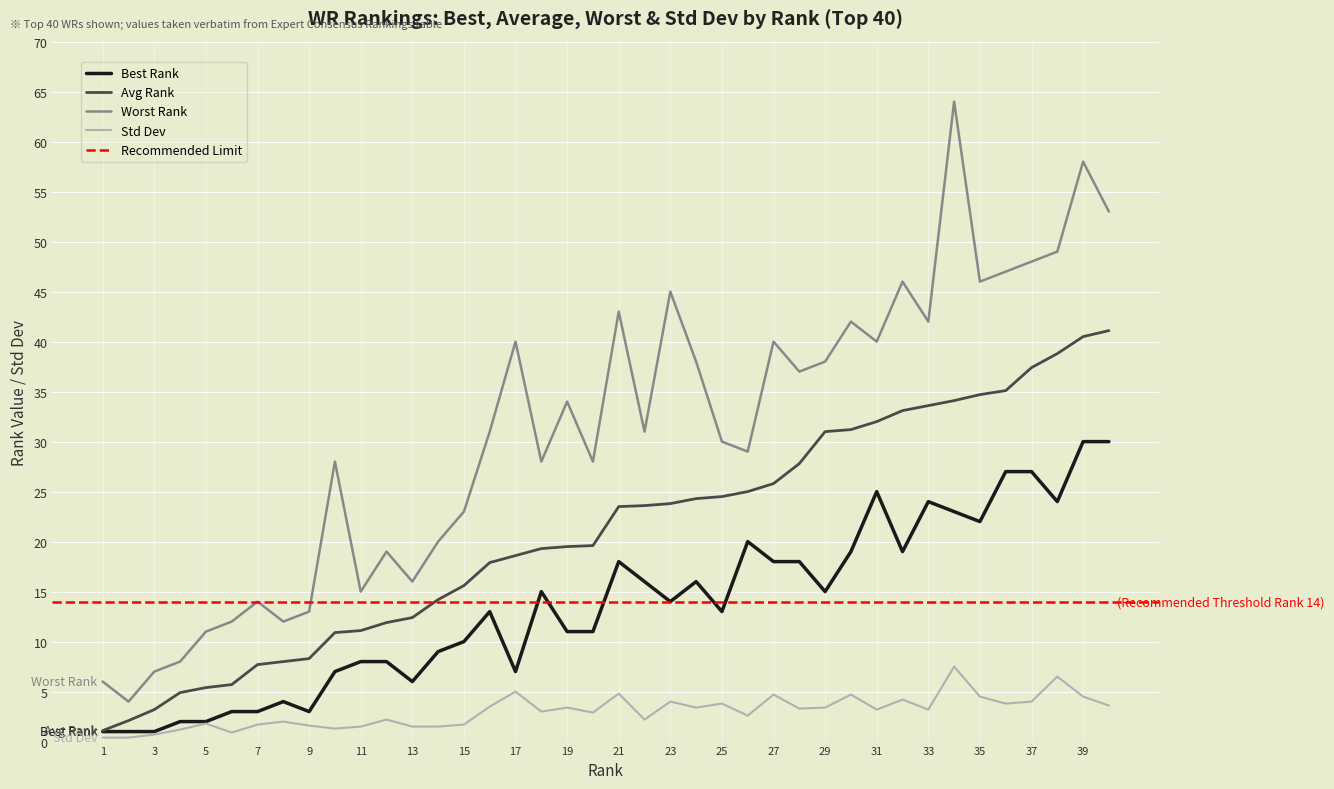

Is the value of Std Dev at 6 greater than the value of Worst Rank at 20?

No